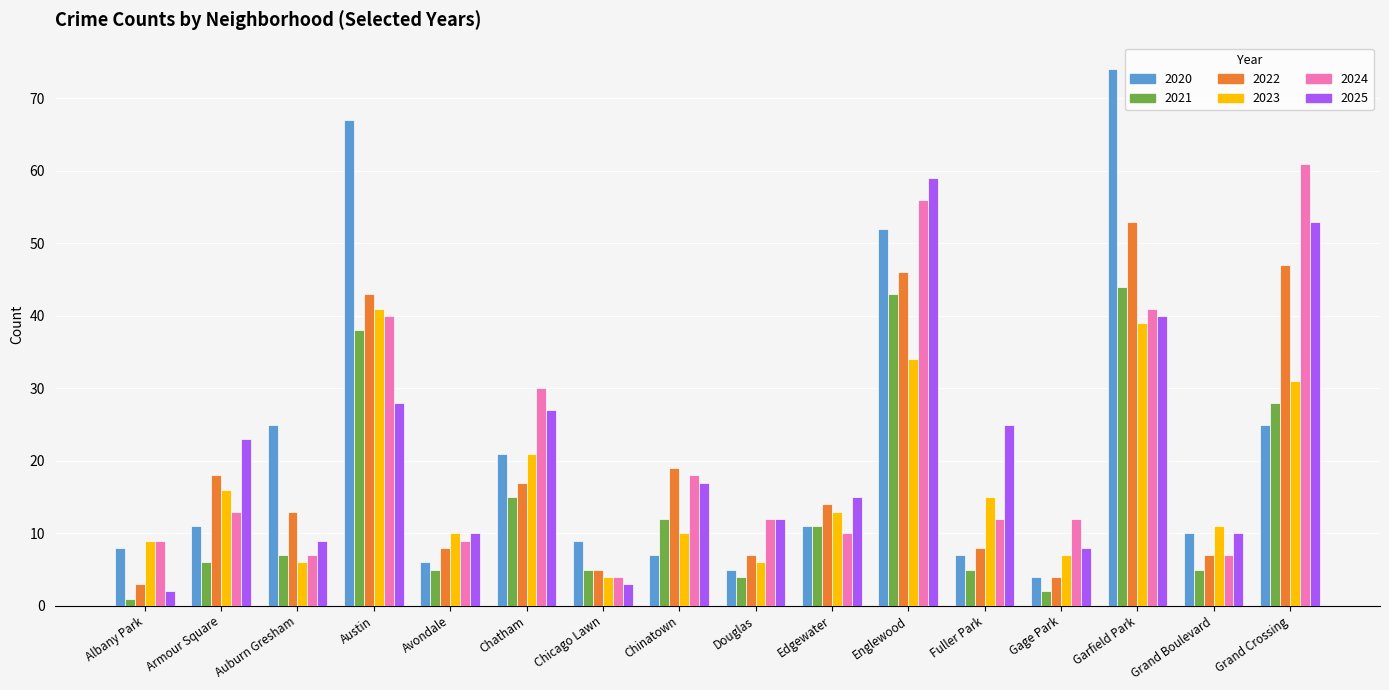

The 2024 series shows 12 at Fuller Park. True or false?

True